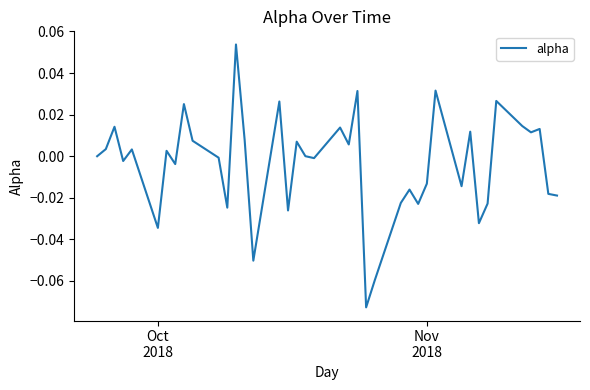

How many lines are shown in the chart?

1